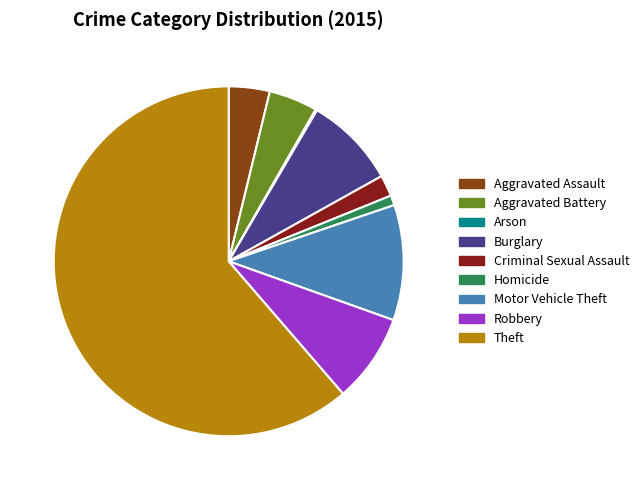

Which slice represents more than half of the pie?

Theft